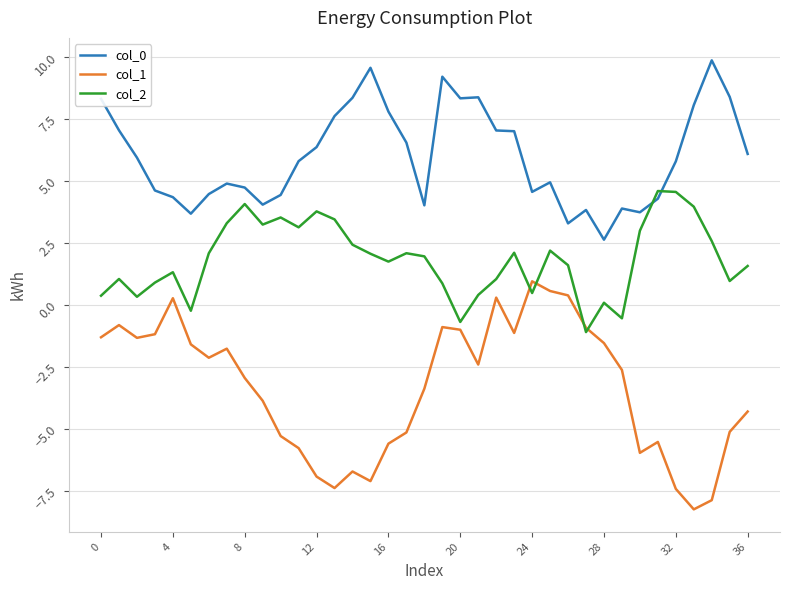

Rank the series by their average value, from highest to lowest.

col_0, col_2, col_1